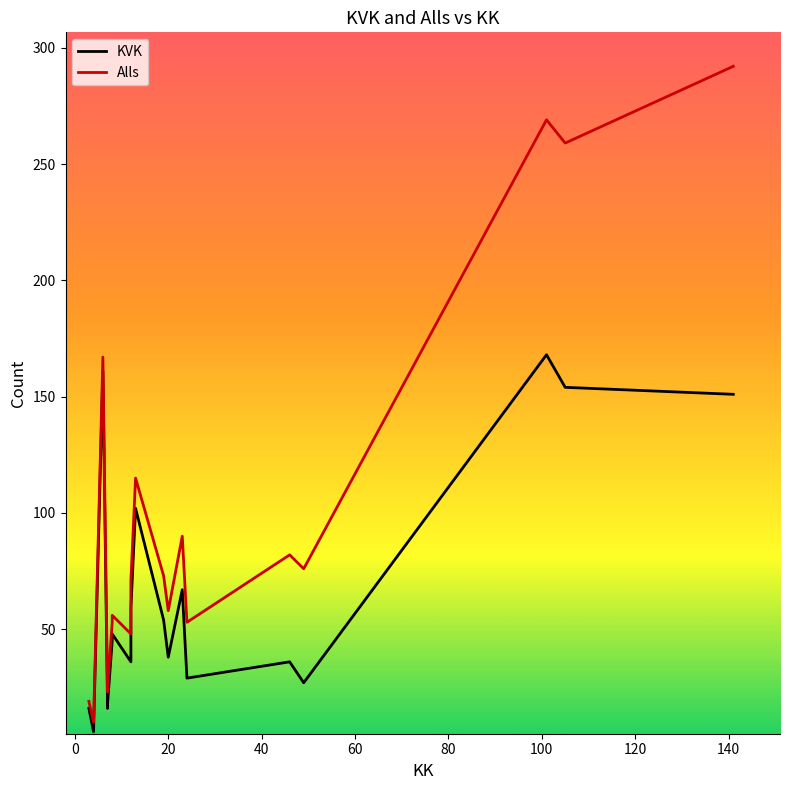

In KVK, how many points are higher than both neighbors (excluding endpoints)?

6